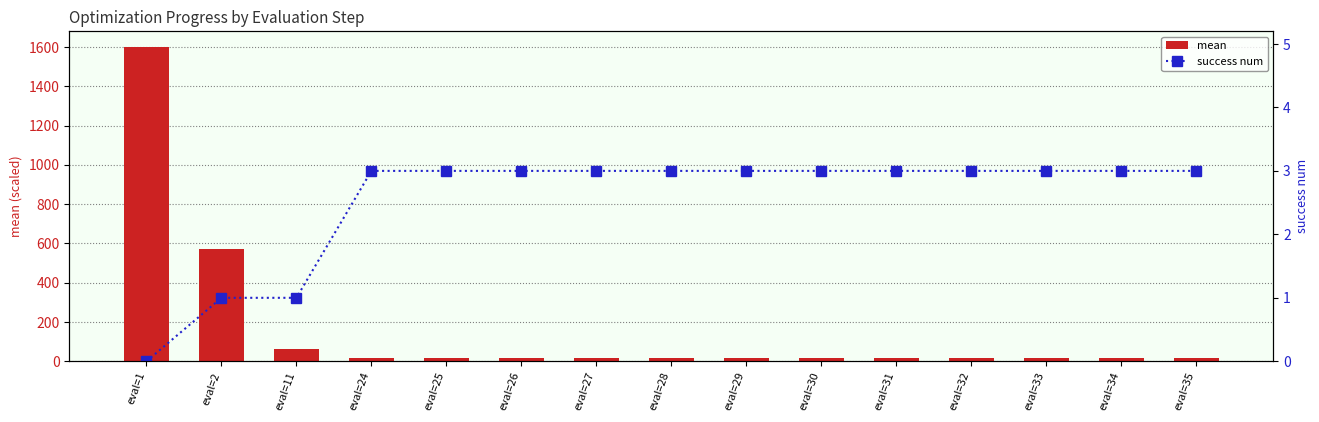

What is the difference between the maximum and minimum values in the success num series?

3.0